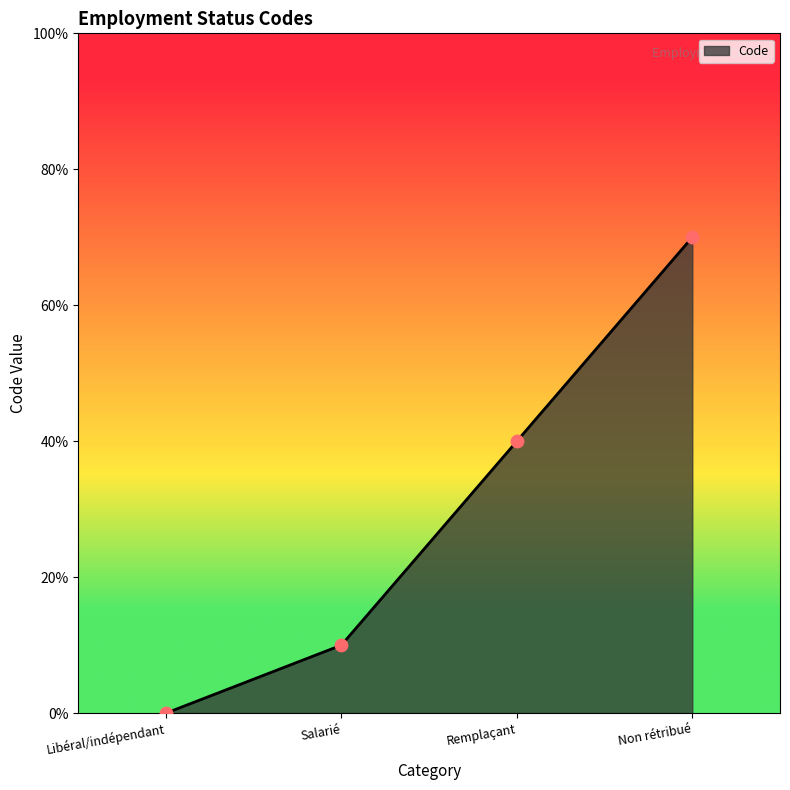

Approximately how many times larger is the value at Remplaçant compared to Non rétribué?

0.6